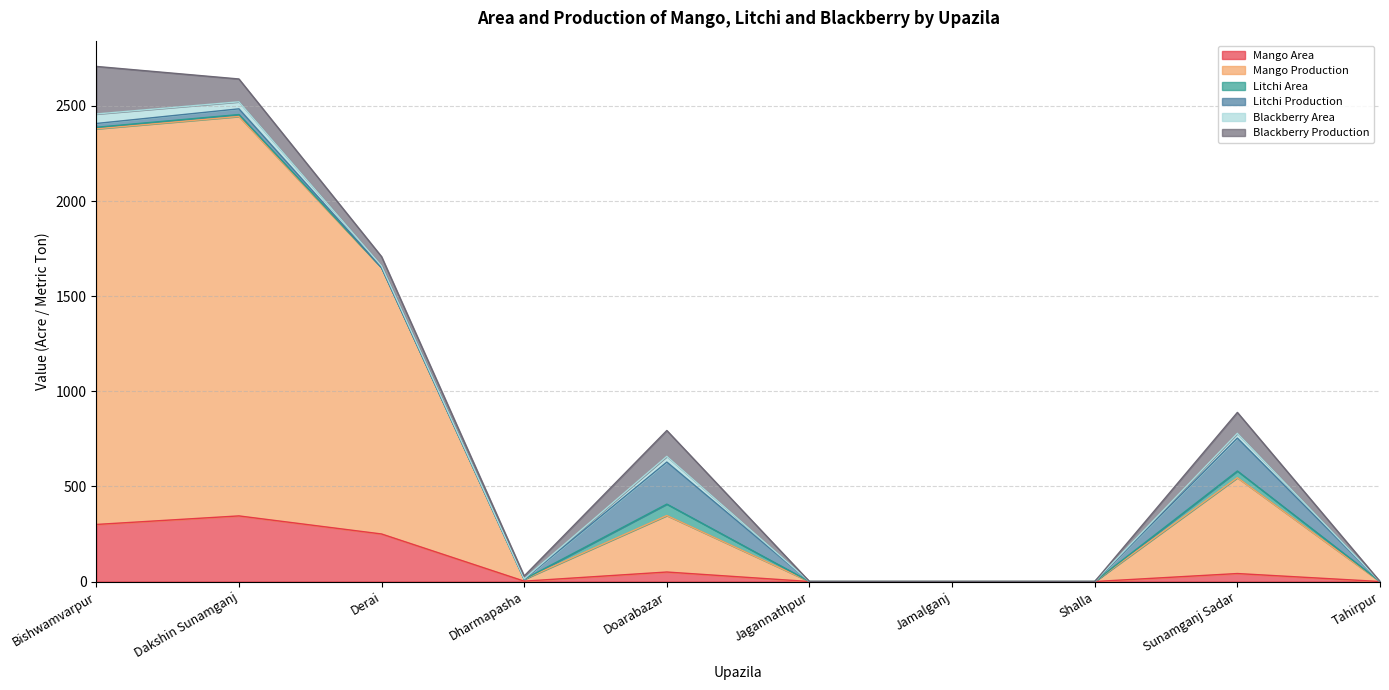

Which series changed the most between Jagannathpur and Sunamganj Sadar?

Mango Production